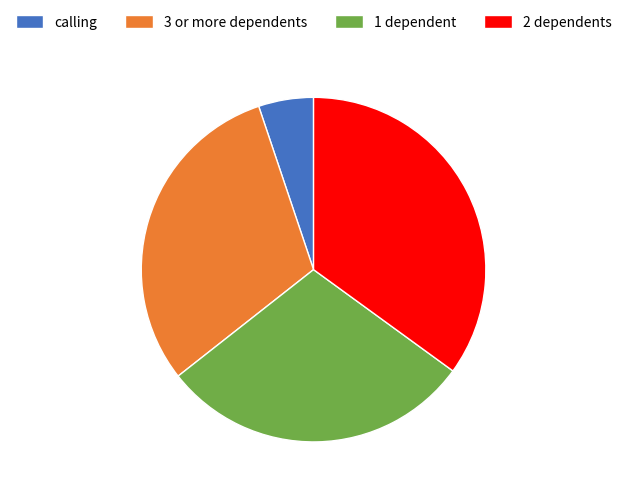

Is the sum of 1 dependent and calling greater than half?

No